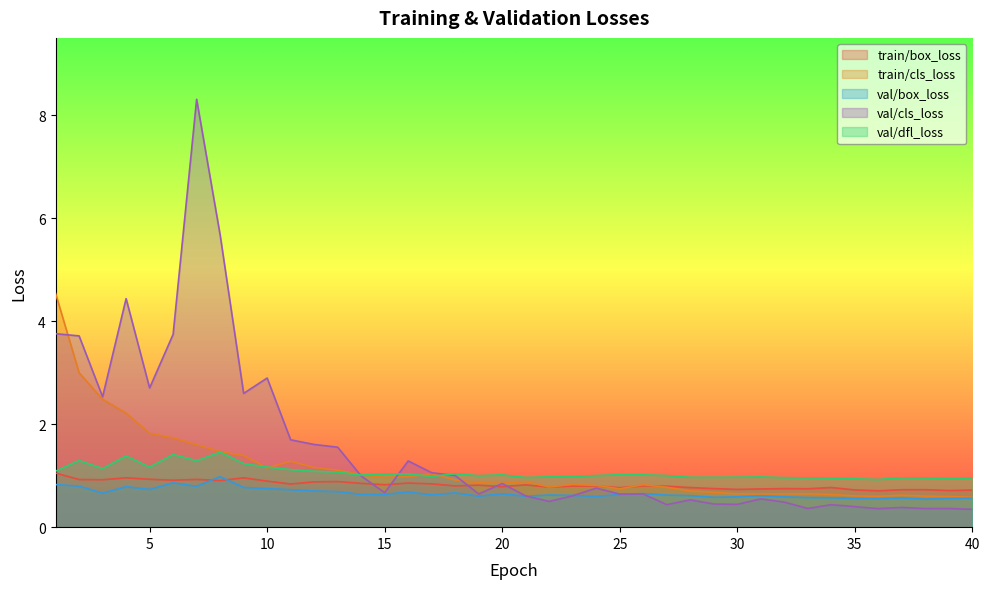

Where do val/cls_loss and val/dfl_loss first cross each other?

13 and 14